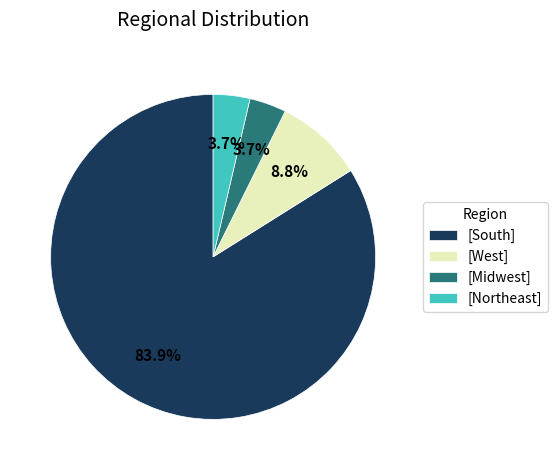

Between [West] and [Northeast], which is larger?

[West]